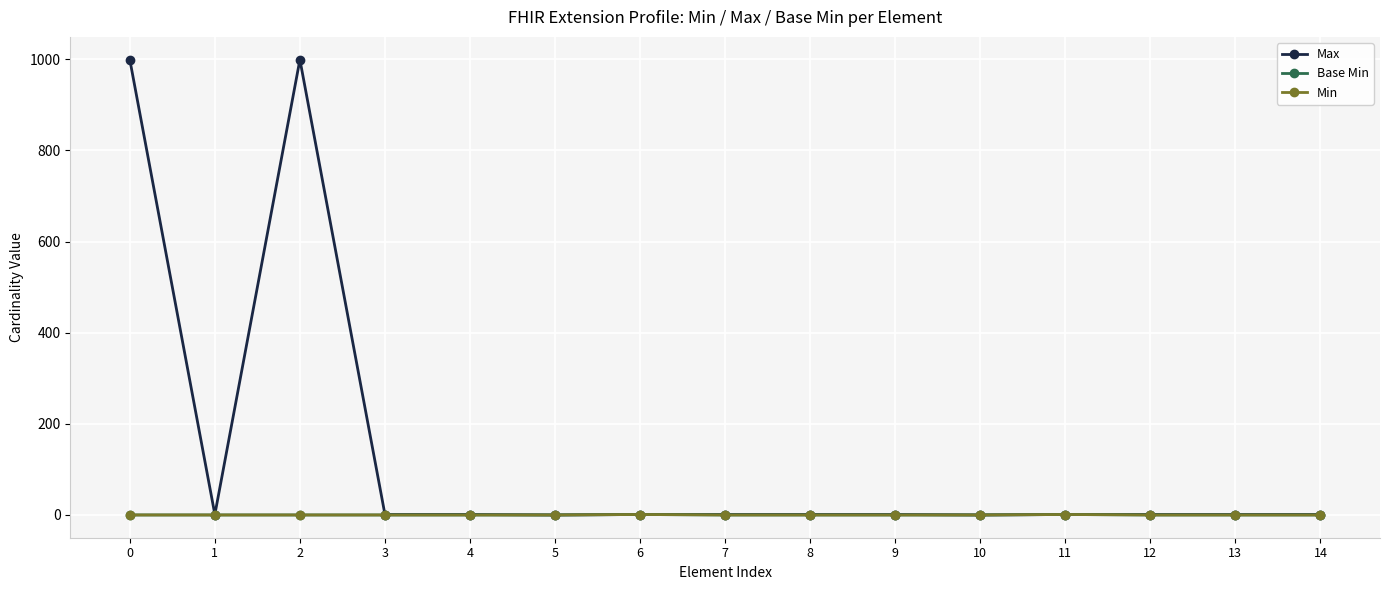

True or false: Base Min and Max intersect in this chart.

False